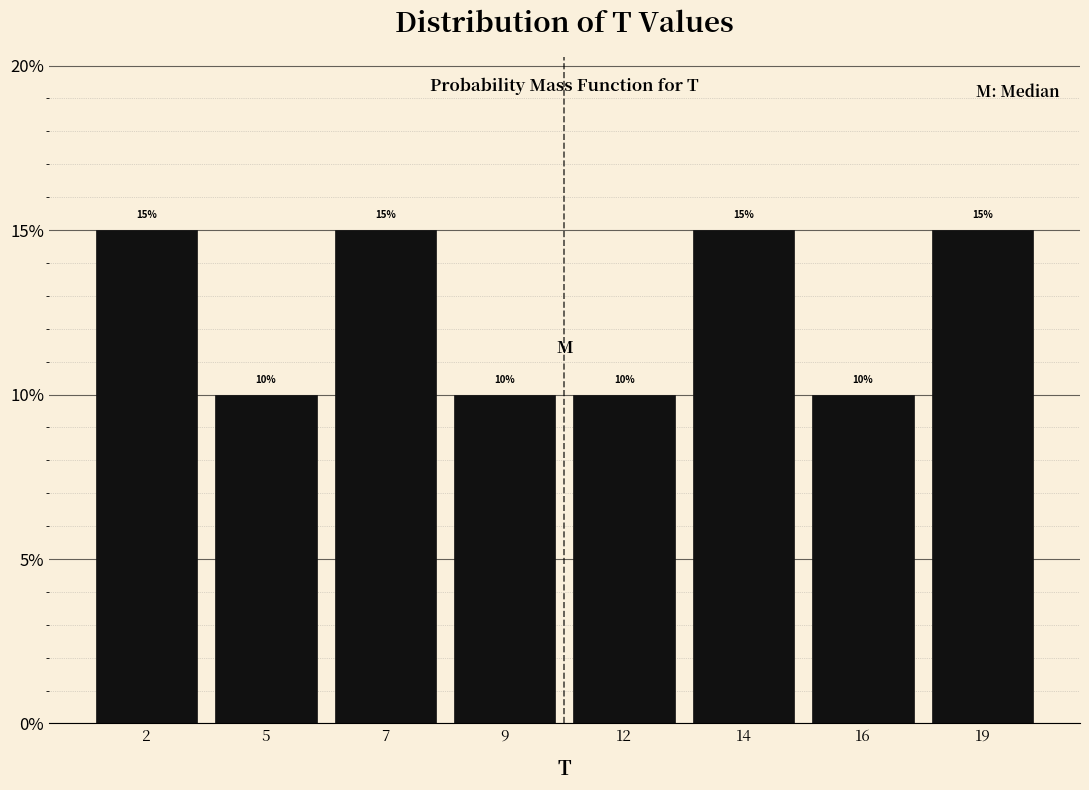

Reading left to right, what are all the values shown in this chart?

2=15	5=10	7=15	9=10	12=10	14=15	16=10	19=15